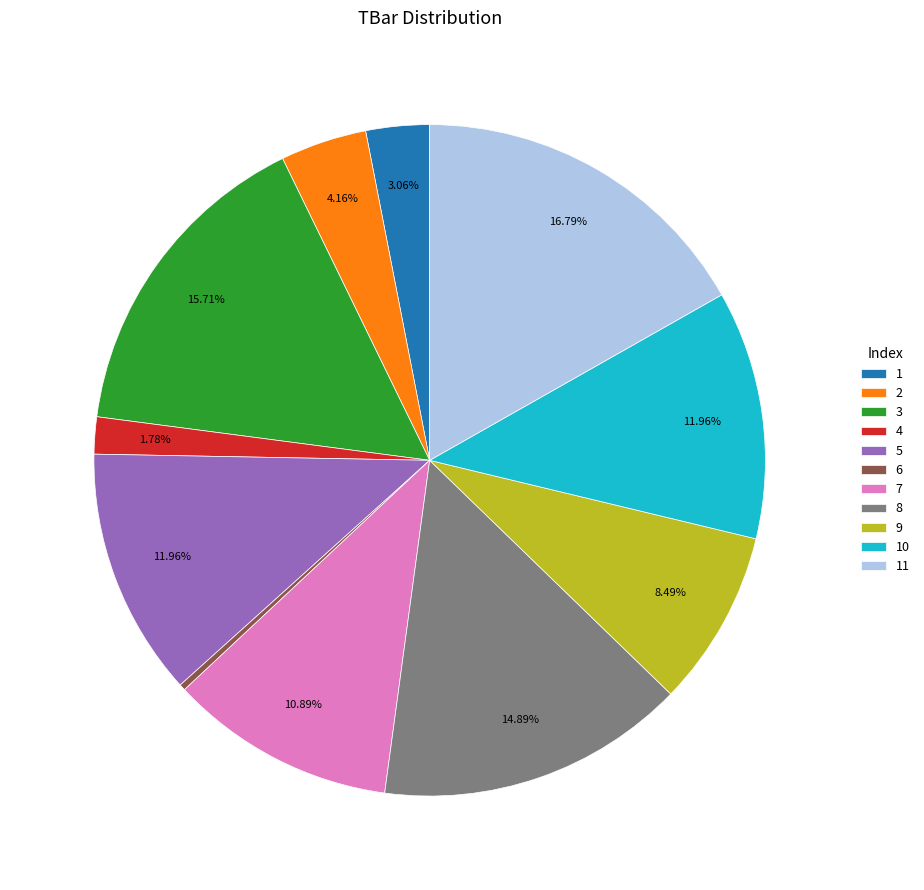

To the nearest percent, what is the combined percentage of 2 and 8?

19%